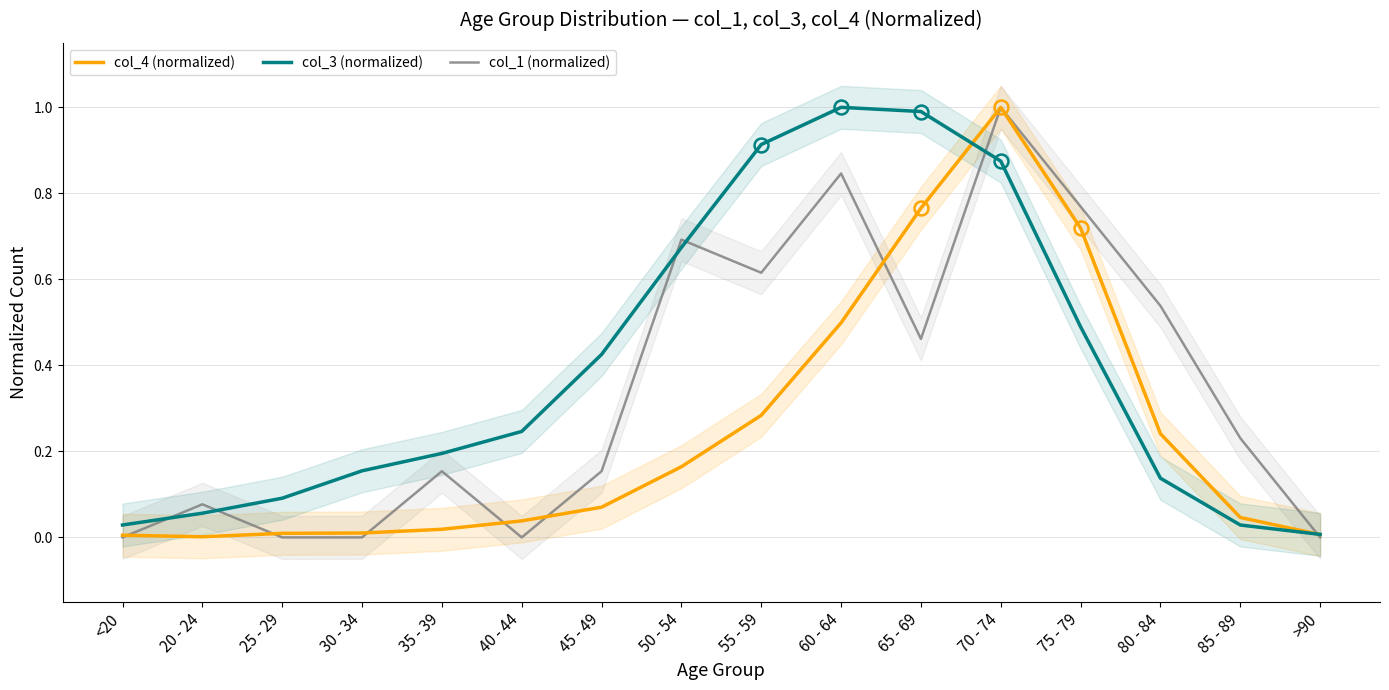

List the series in order of their overall mean, lowest first.

col_4 (normalized), col_1 (normalized), col_3 (normalized)